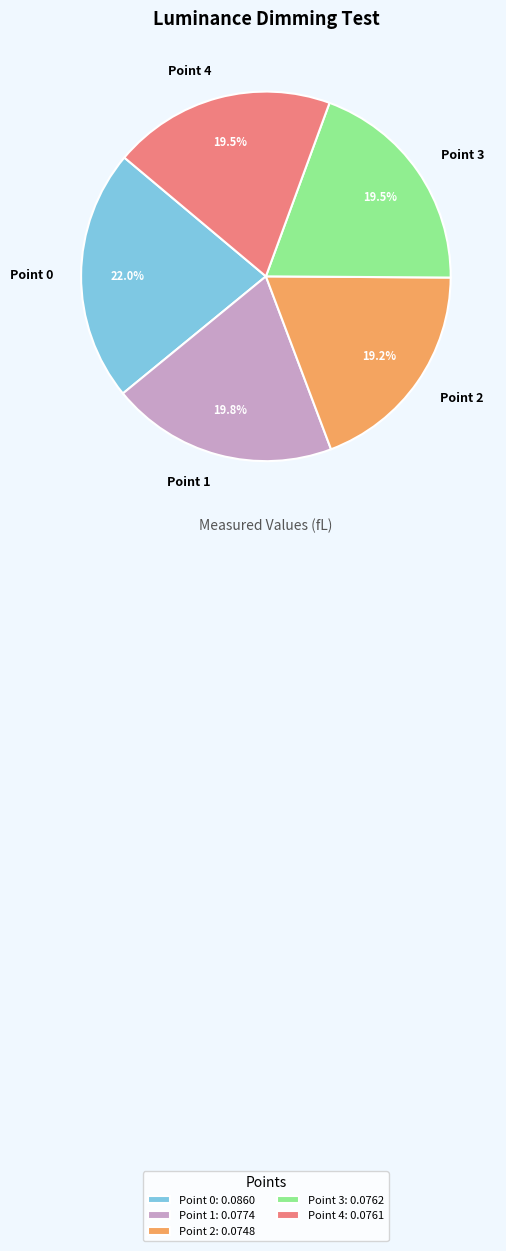

Does Point 0 account for over 50% of the chart?

No